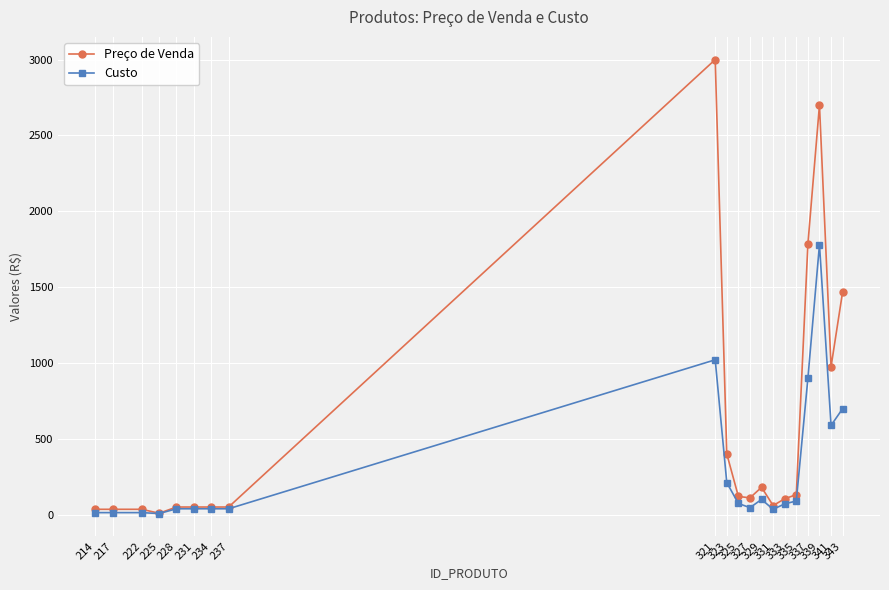

List the series in order of their peak value, lowest first.

Custo, Preço de Venda